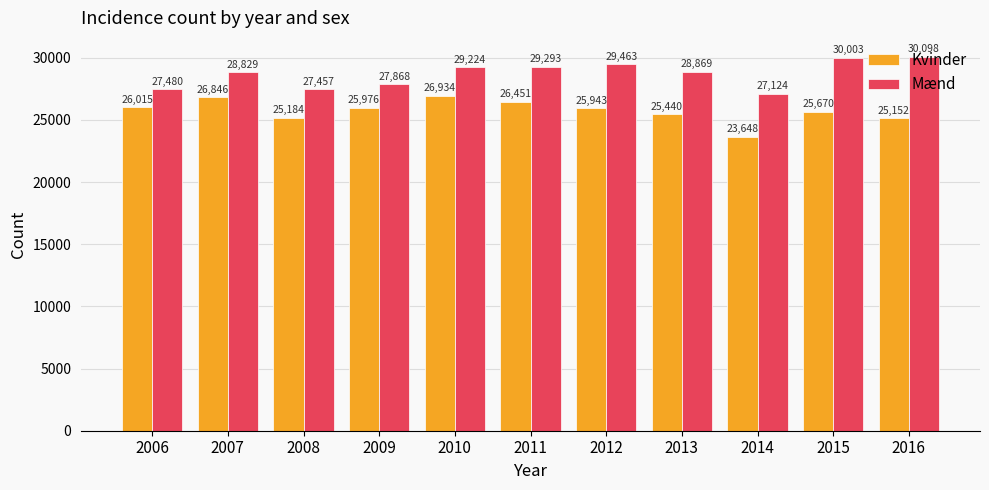

What is the difference between the maximum and minimum values in the Mænd series?

2974